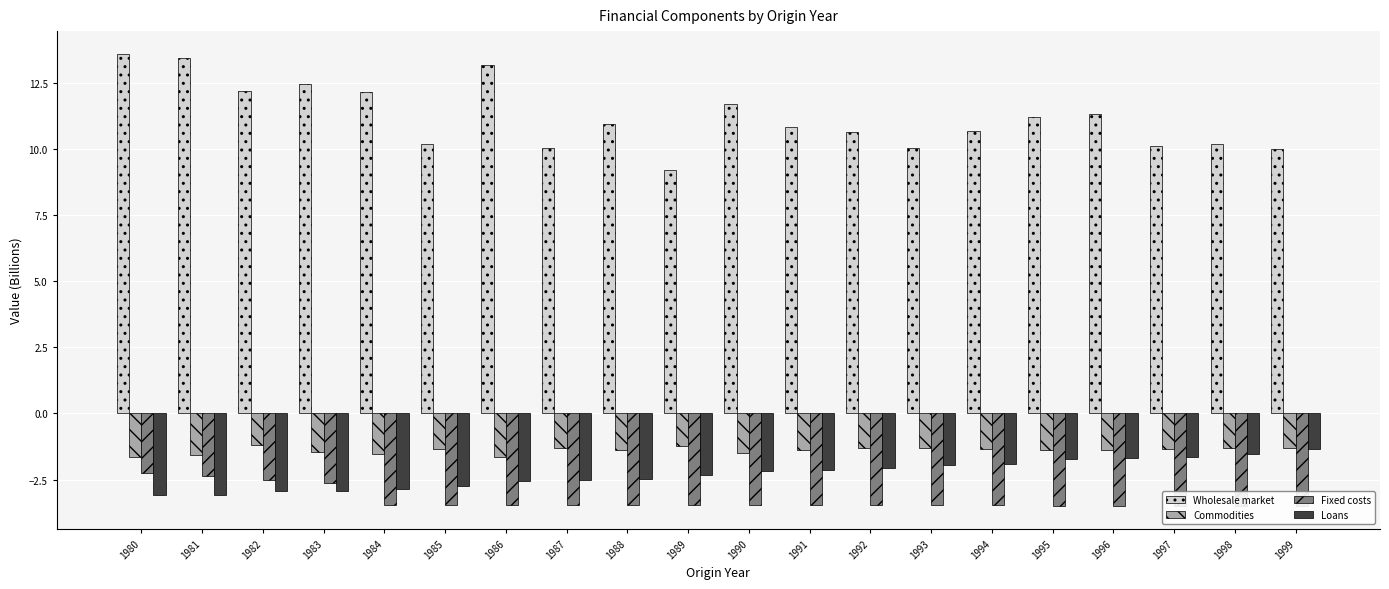

Reading left to right, what are all the values shown in this chart?

Wholesale market: 1980=13.6	1981=13.4	1982=12.2	1983=12.5	1984=12.1	1985=10.2	1986=13.2	1987=10.0	1988=11.0	1989=9.2	1990=11.7	1991=10.8	1992=10.6	1993=10.0	1994=10.7	1995=11.2	1996=11.3	1997=10.1	1998=10.2	1999=10.0
Commodities: 1980=-1.6	1981=-1.6	1982=-1.2	1983=-1.4	1984=-1.5	1985=-1.3	1986=-1.7	1987=-1.3	1988=-1.4	1989=-1.2	1990=-1.5	1991=-1.4	1992=-1.3	1993=-1.3	1994=-1.3	1995=-1.4	1996=-1.4	1997=-1.3	1998=-1.3	1999=-1.3
Fixed costs: 1980=-2.2	1981=-2.4	1982=-2.5	1983=-2.6	1984=-3.5	1985=-3.5	1986=-3.5	1987=-3.5	1988=-3.5	1989=-3.5	1990=-3.5	1991=-3.5	1992=-3.5	1993=-3.5	1994=-3.5	1995=-3.5	1996=-3.5	1997=-3.5	1998=-3.5	1999=-3.5
Loans: 1980=-3.1	1981=-3.1	1982=-2.9	1983=-2.9	1984=-2.8	1985=-2.8	1986=-2.6	1987=-2.5	1988=-2.5	1989=-2.3	1990=-2.2	1991=-2.1	1992=-2.1	1993=-1.9	1994=-1.9	1995=-1.7	1996=-1.7	1997=-1.6	1998=-1.5	1999=-1.4